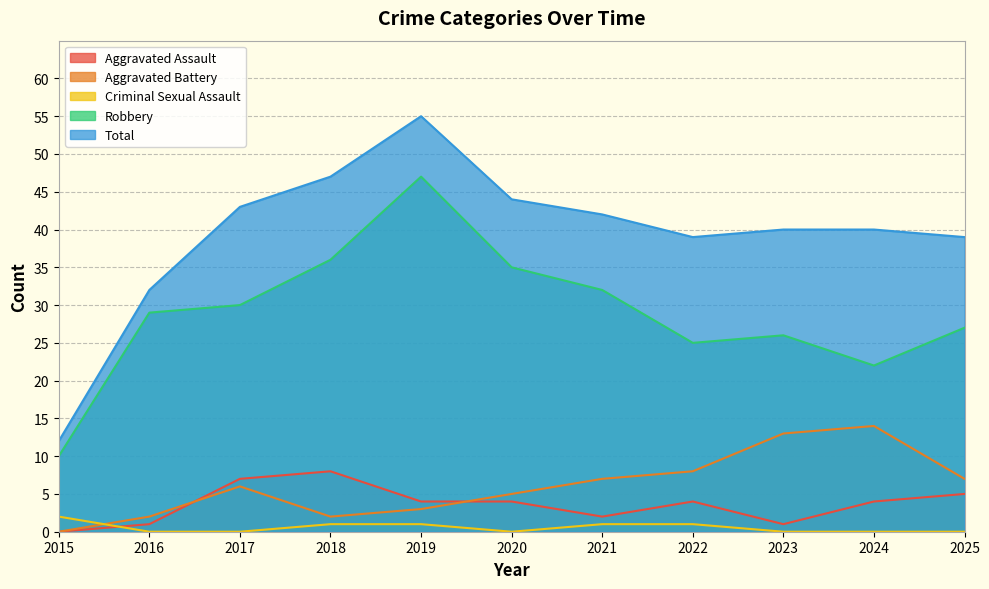

Between which two adjacent categories do Aggravated Battery and Criminal Sexual Assault first intersect?

2015 and 2016